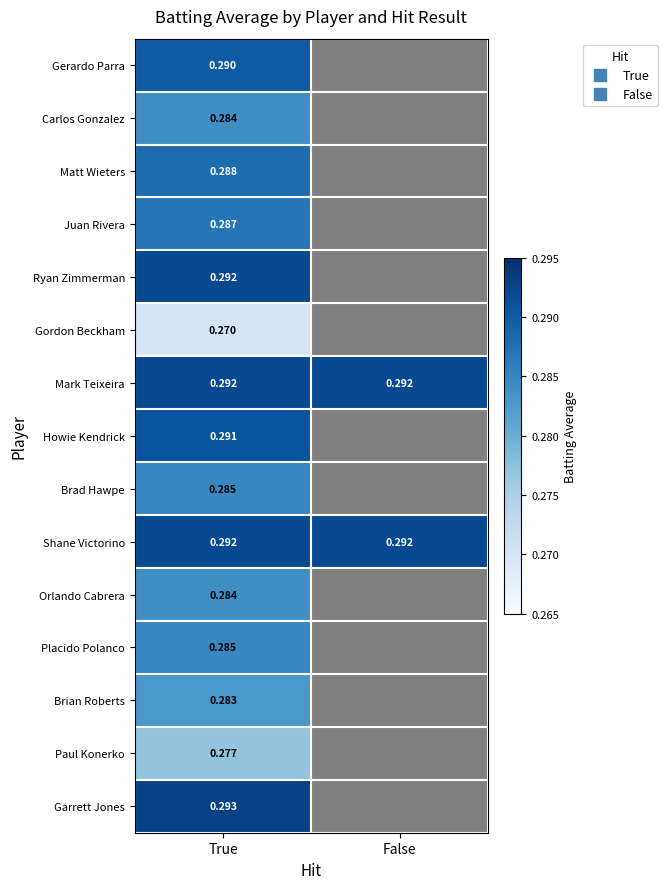

Which label corresponds to the largest value in the chart?

True